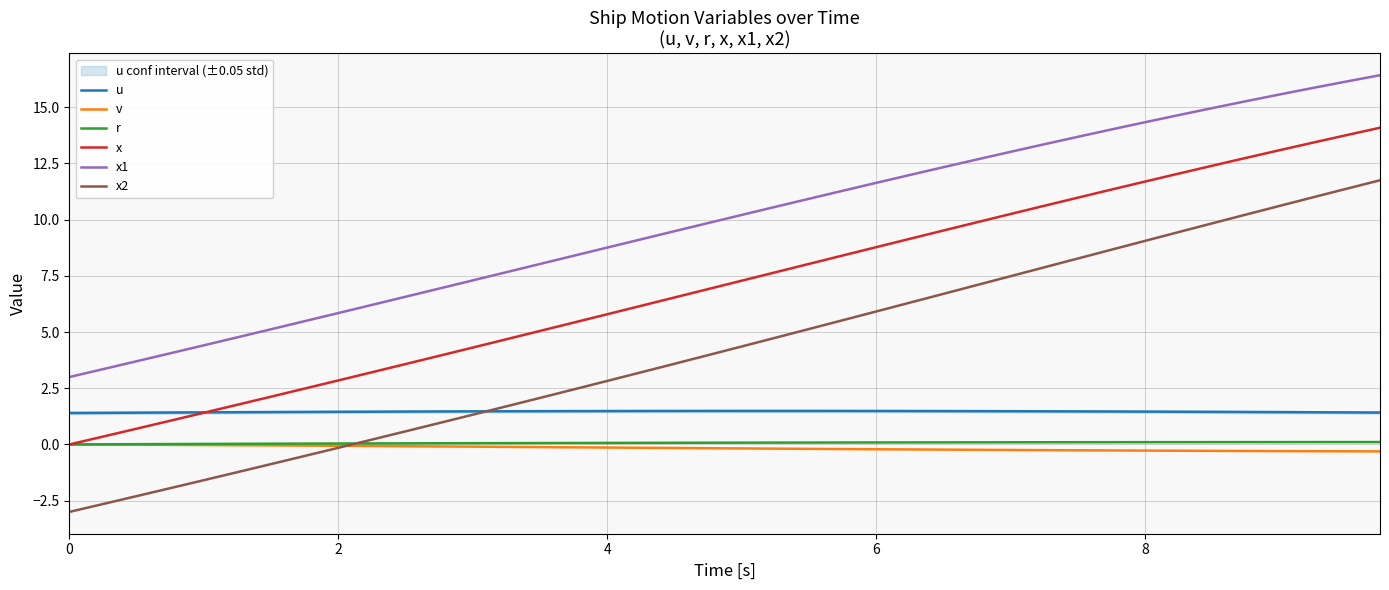

What are all the series names shown in the legend?

u, v, r, x, x1, x2